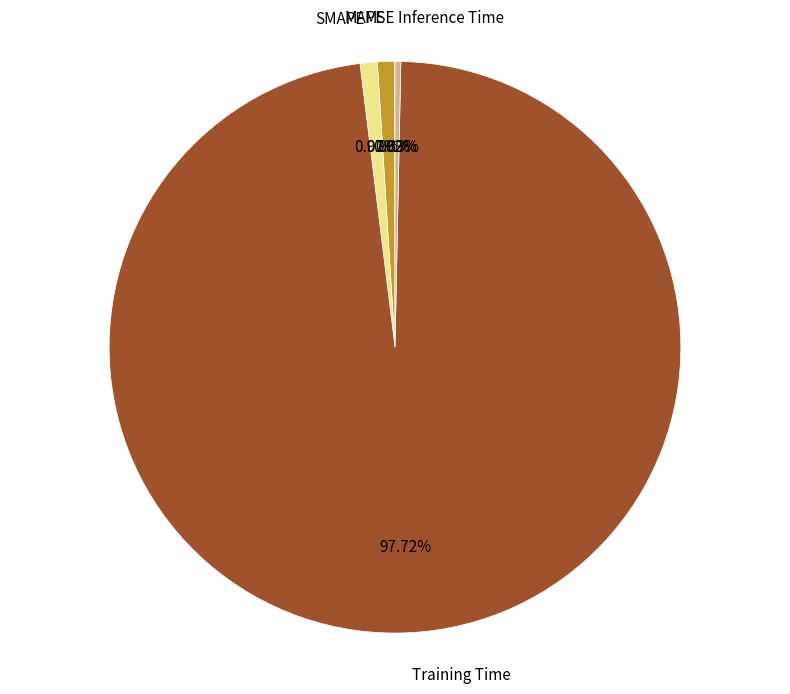

Is there any slice that represents more than half of the pie?

Yes